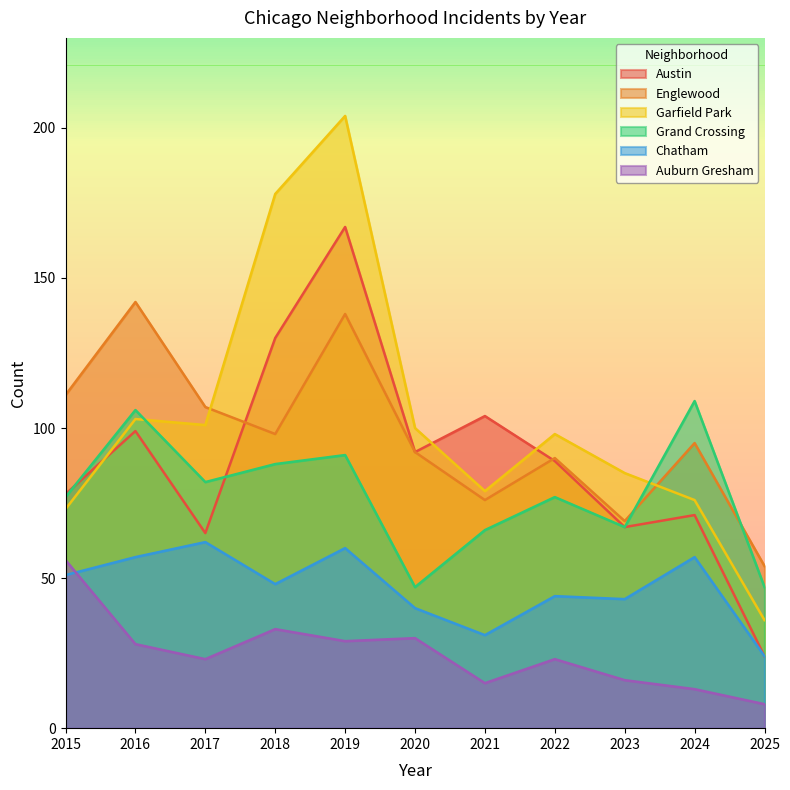

Is the value of Garfield Park at 2018 greater than the value of Grand Crossing at 2025?

Yes